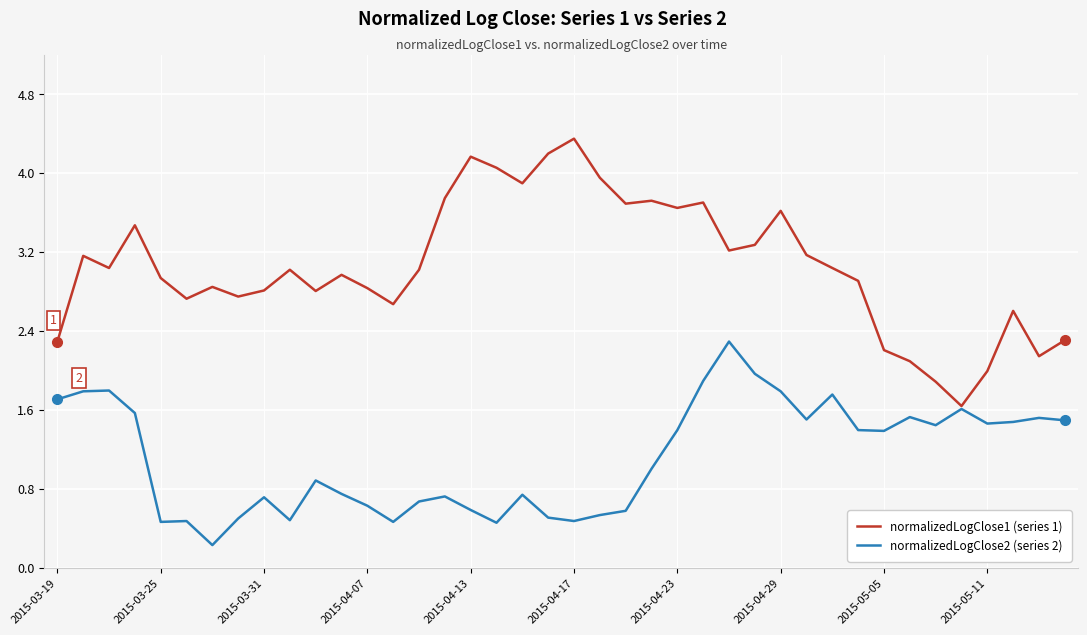

Which series has the largest total across all categories?

normalizedLogClose1 (series 1)